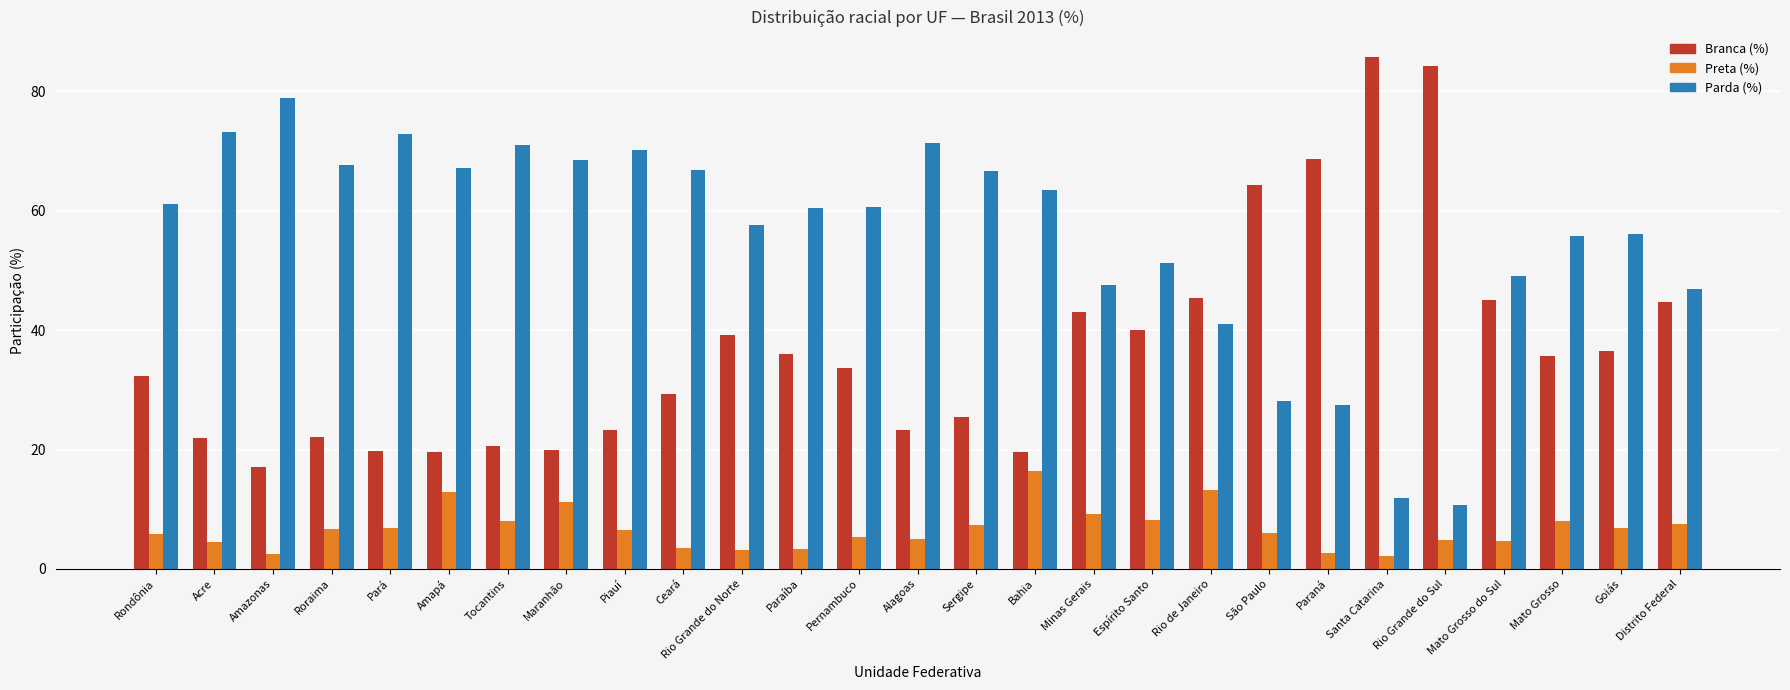

What is the total value across all series at Pernambuco?

99.7